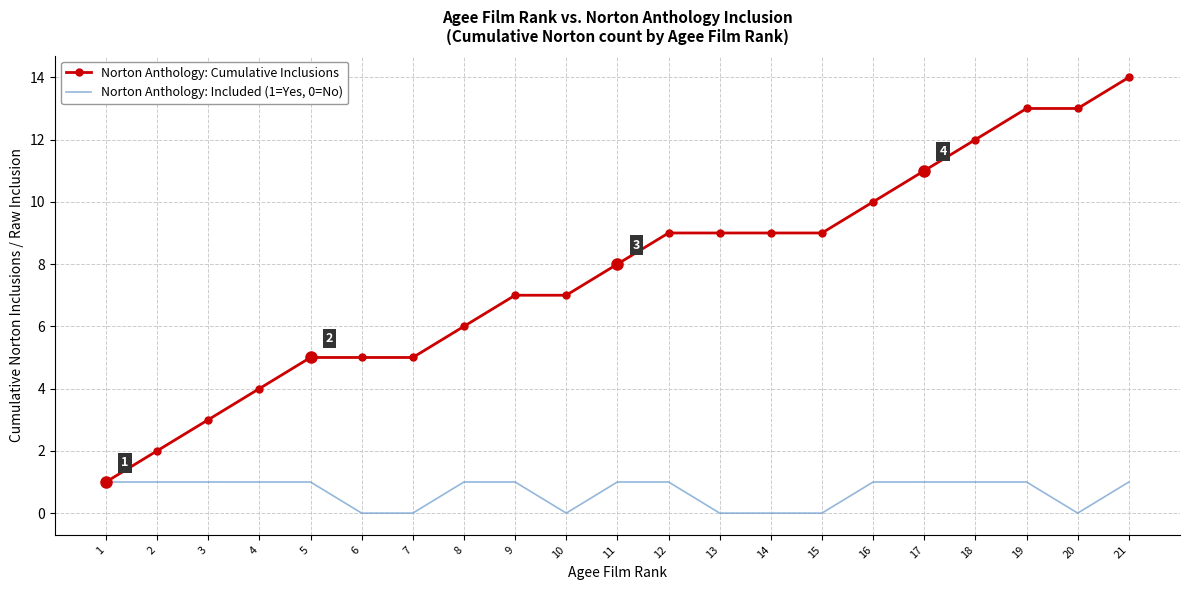

What is the difference between the maximum and minimum values in the Norton Anthology: Cumulative Inclusions series?

13